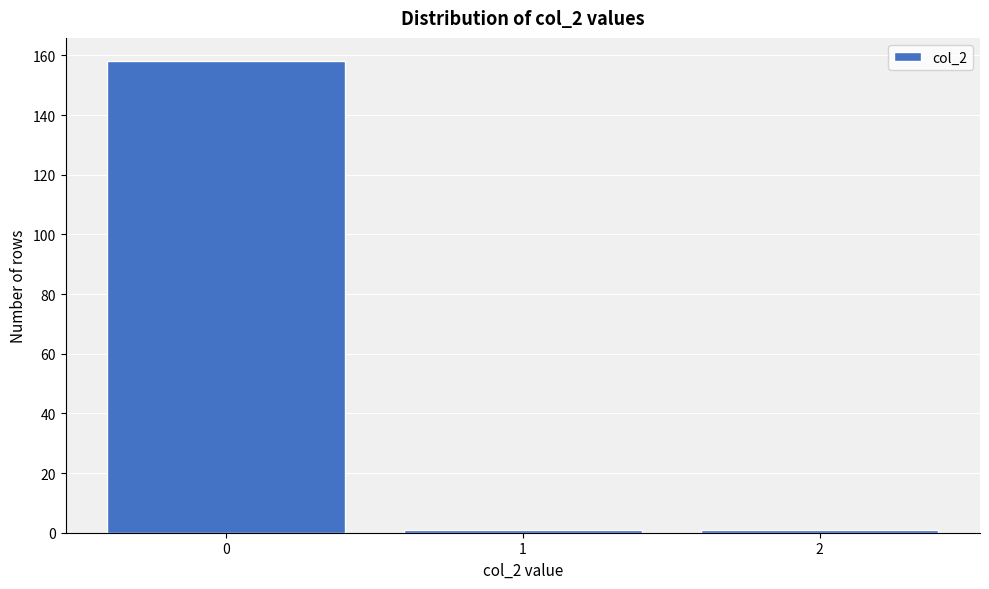

Reading left to right, transcribe all the data shown in this chart.

158	1	1